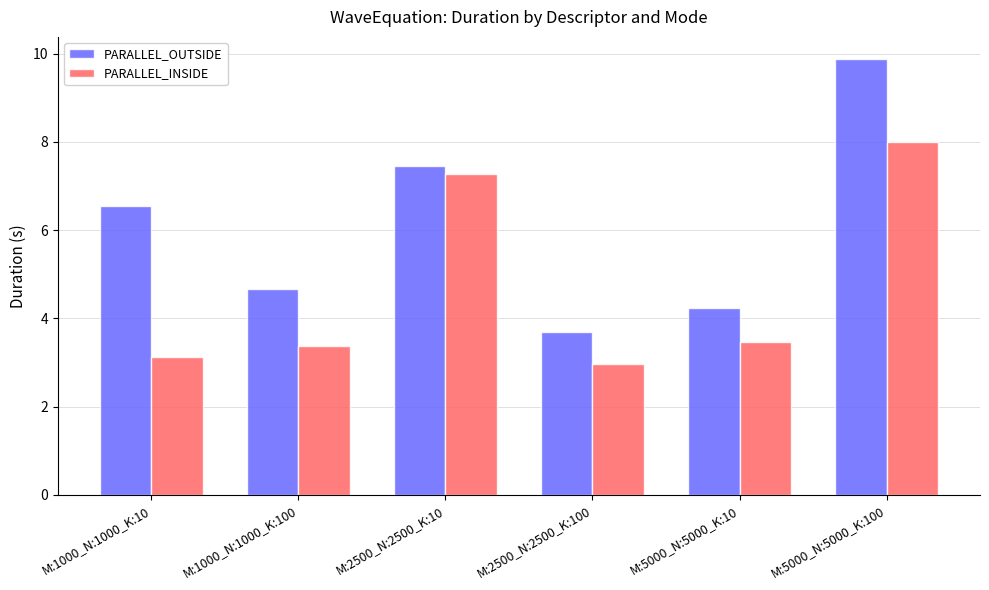

How many values in the PARALLEL_OUTSIDE series exceed 6?

3